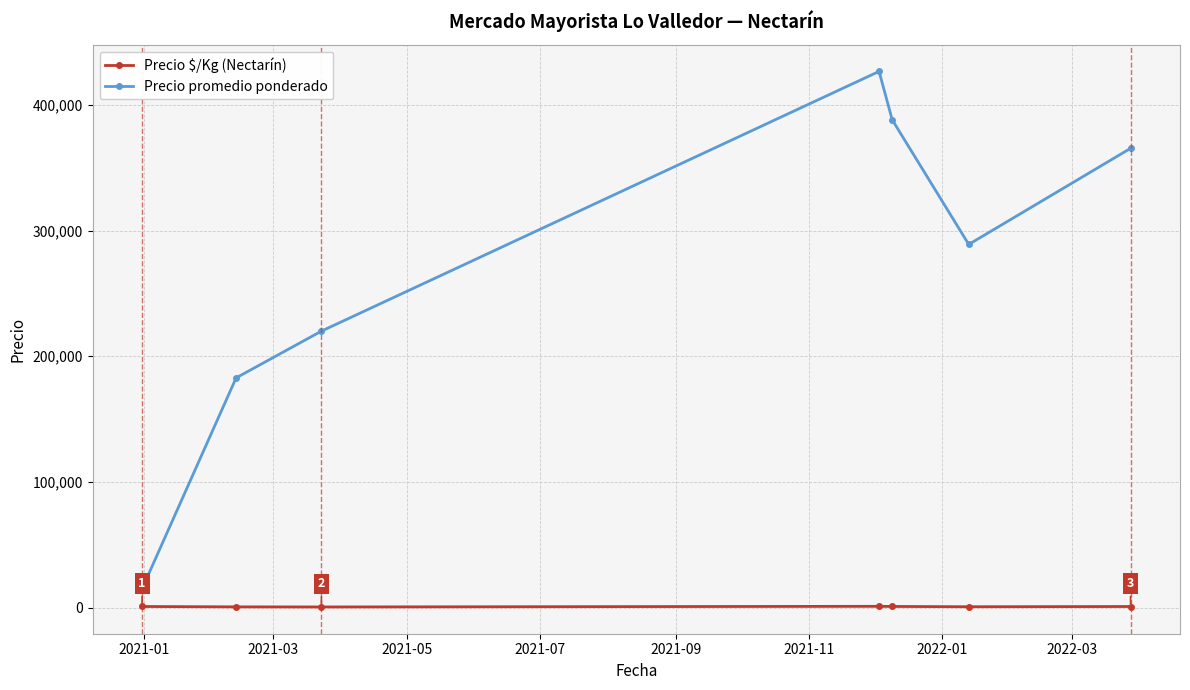

How many lines are shown in the chart?

2